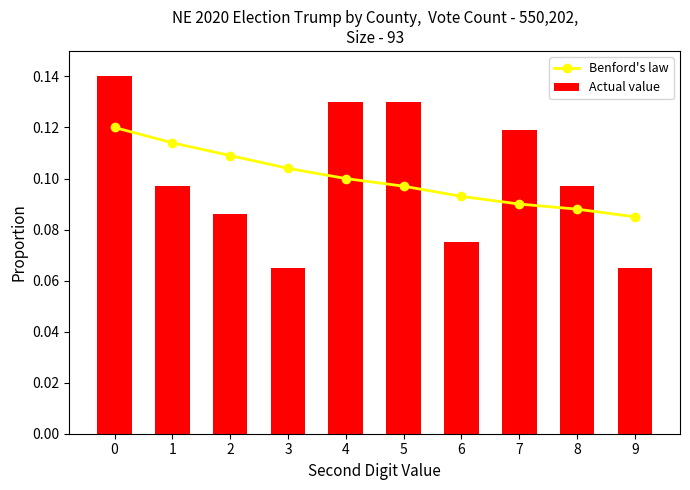

Which has a higher value, 4 or 2?

2